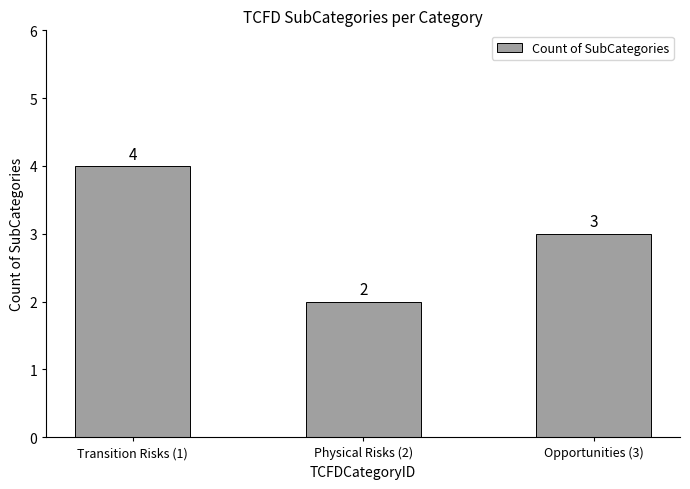

Does the chart contain stacked bars?

No